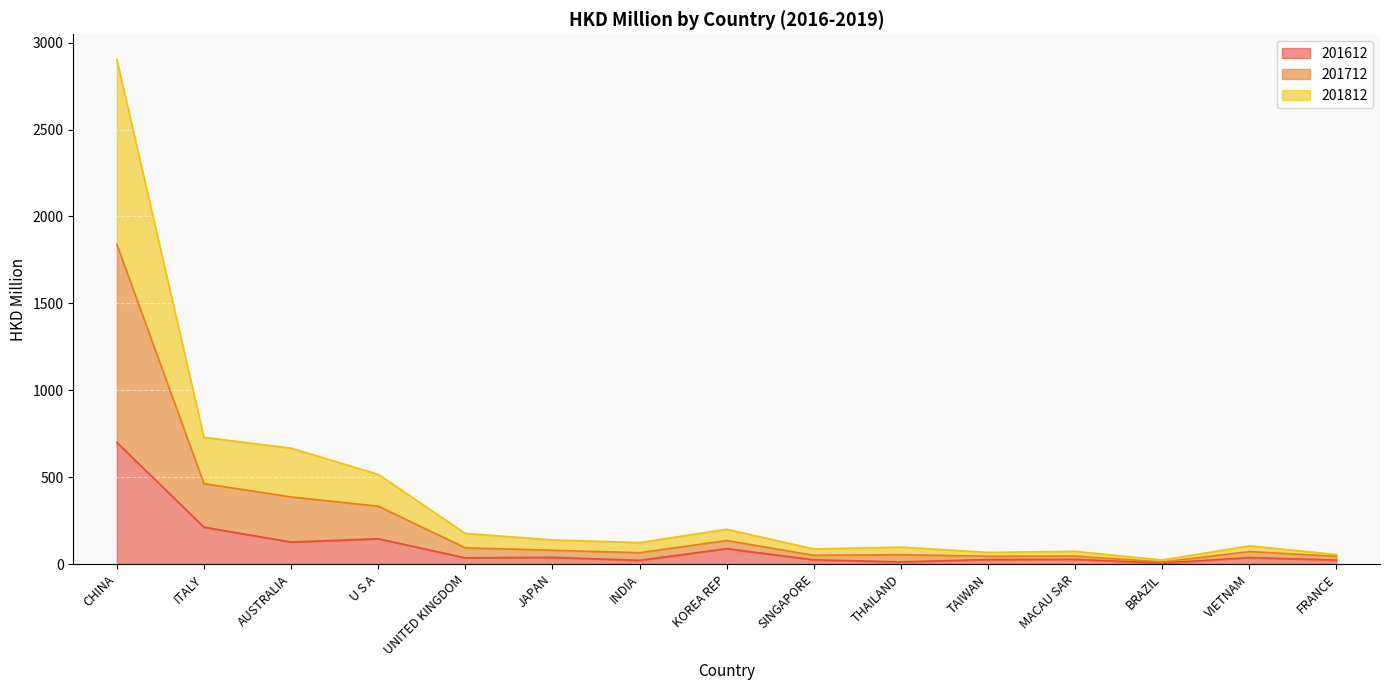

Which series has the widest spread of values?

201712